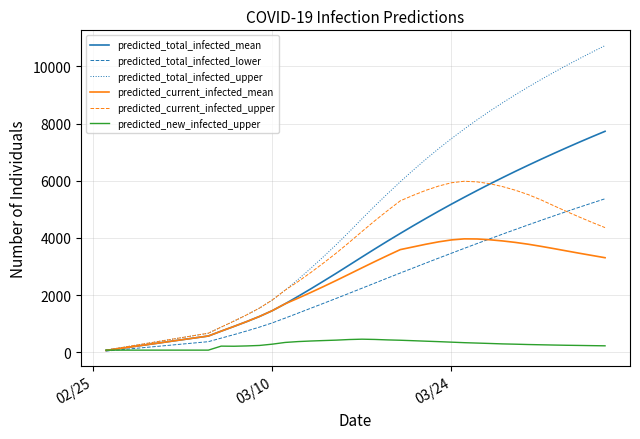

Rank the series by their maximum value, from highest to lowest.

predicted_total_infected_upper, predicted_total_infected_mean, predicted_current_infected_upper, predicted_total_infected_lower, predicted_current_infected_mean, predicted_new_infected_upper